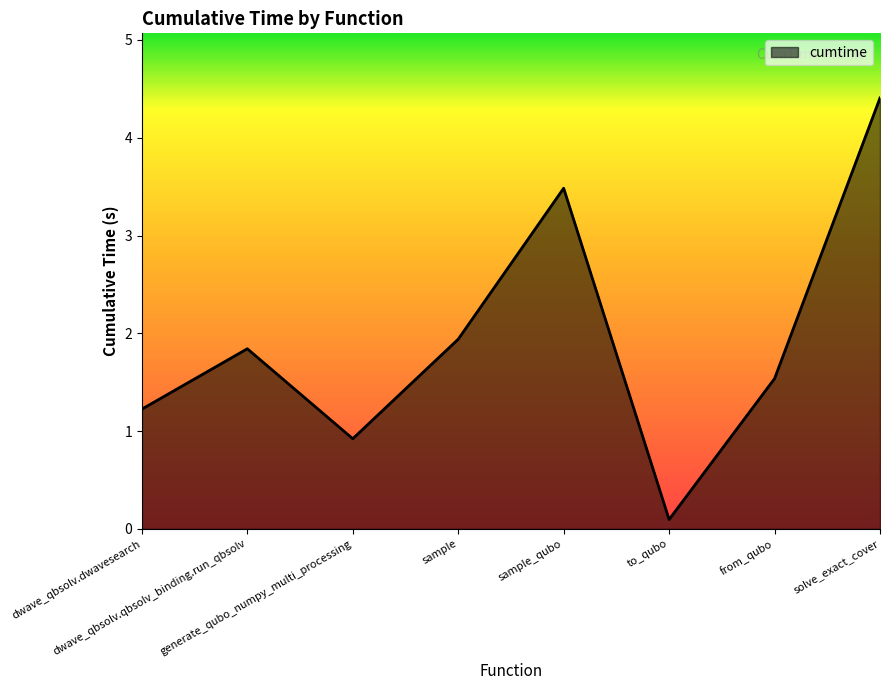

Does the chart display data point markers on the line(s)?

No